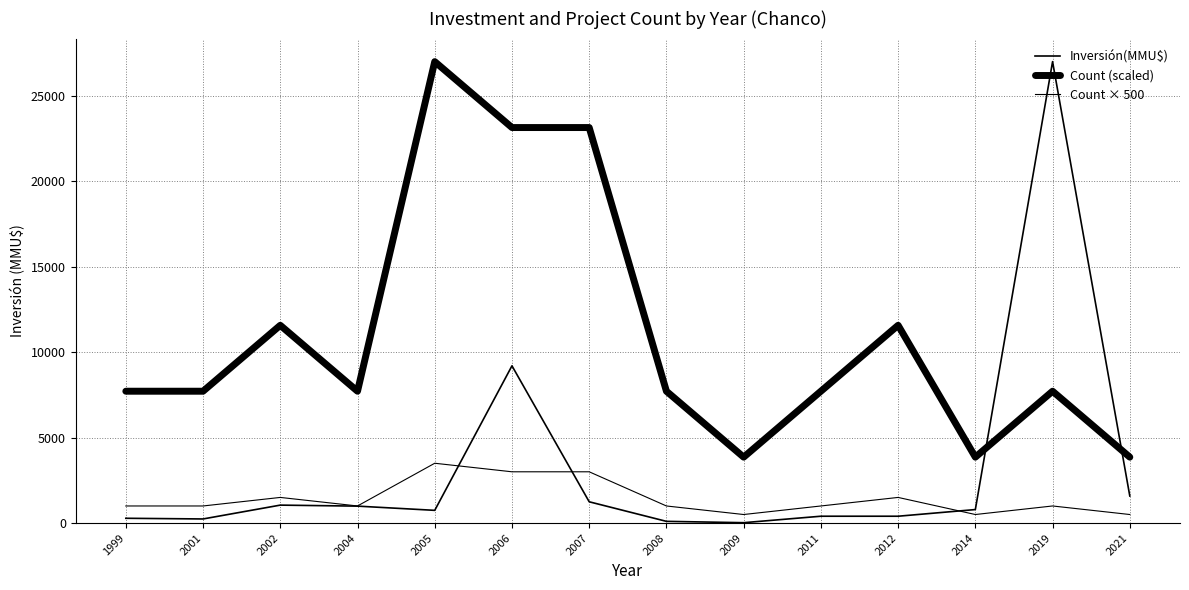

List the labels in order of Count × 500 value, largest first.

2005, 2006, 2007, 2002, 2012, 1999, 2001, 2004, 2008, 2011, 2019, 2009, 2014, 2021